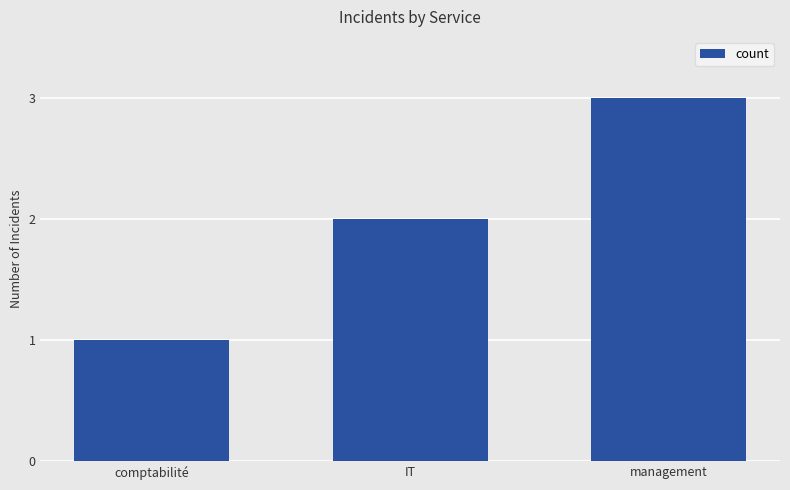

How many values are between 1 and 3?

3